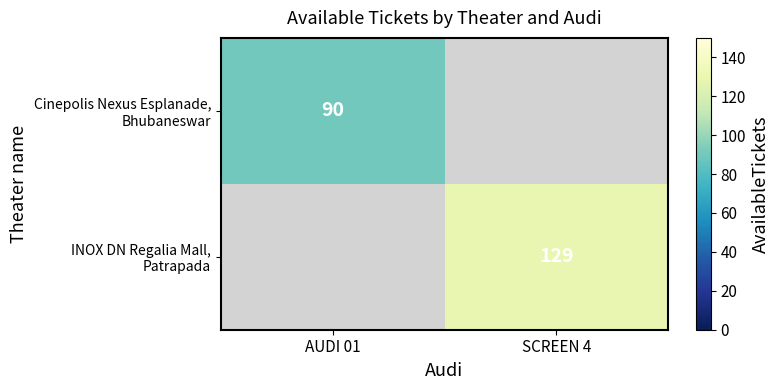

What is the sum of the INOX DN Regalia Mall, Patrapada values at SCREEN 4 and AUDI 01?

129